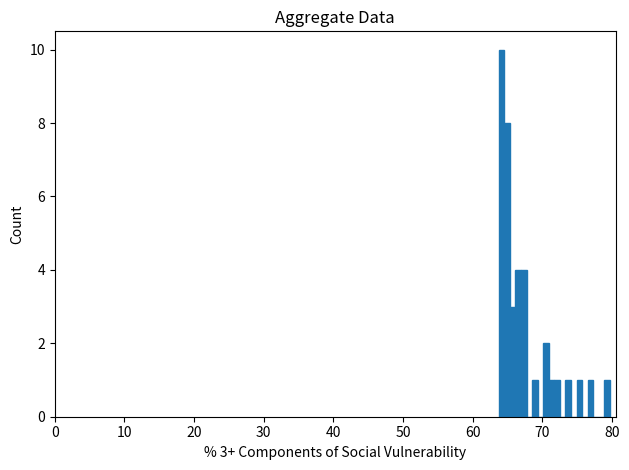

Around what value on the x-axis is the tallest bar? Give the approximate position of its centre, as read against the axis.

64